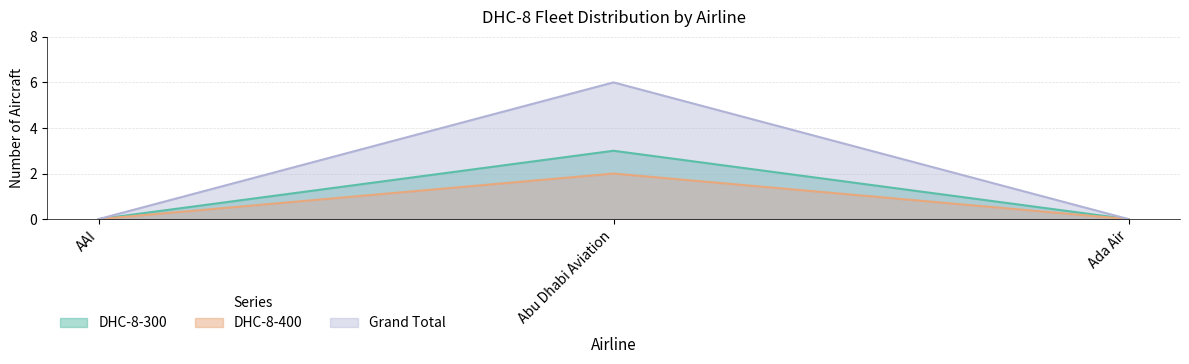

Reading left to right, transcribe all the data shown in this chart.

DHC-8-300: AAI=0	Abu Dhabi Aviation=3	Ada Air=0
DHC-8-400: AAI=0	Abu Dhabi Aviation=2	Ada Air=0
Grand Total: AAI=0	Abu Dhabi Aviation=6	Ada Air=0